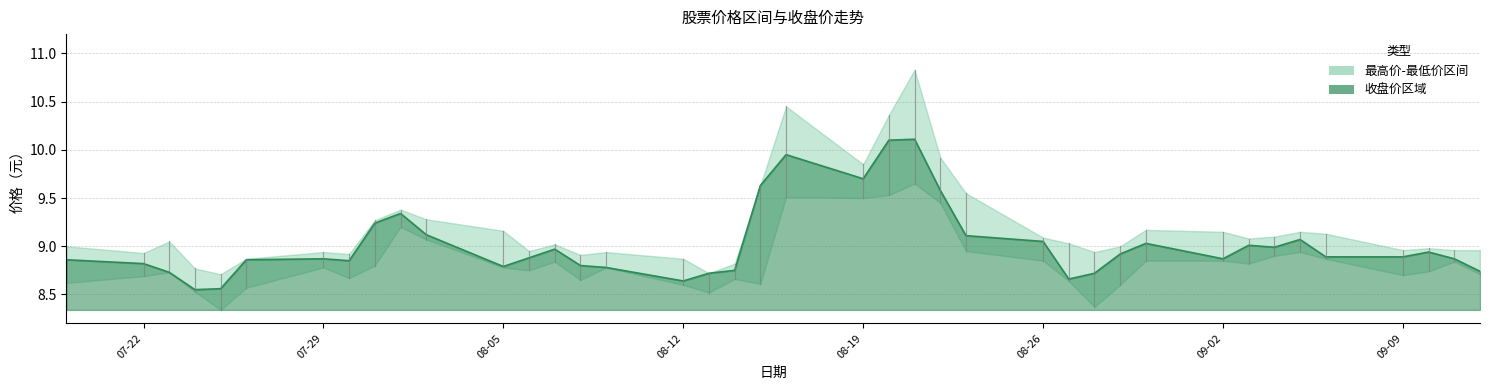

Is it true that 最低价 equals 8.9 at 35?

True